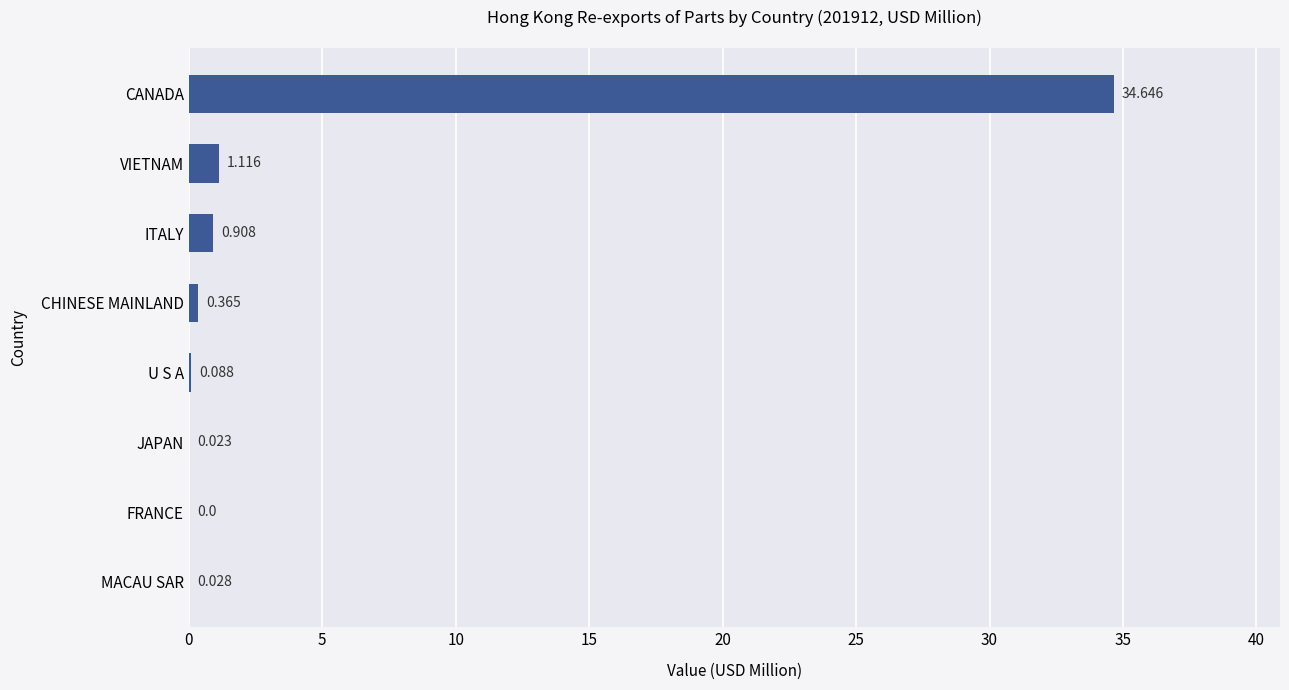

Which has a higher value, VIETNAM or FRANCE?

VIETNAM